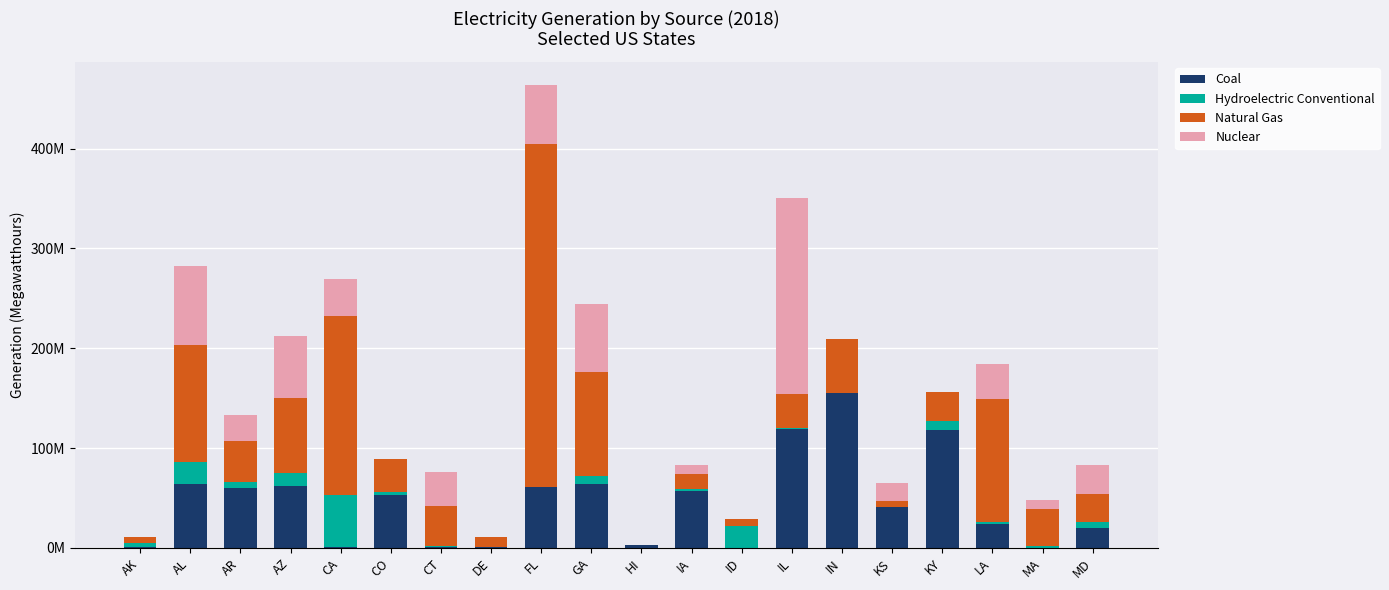

Which series has the largest total across all categories?

Natural Gas